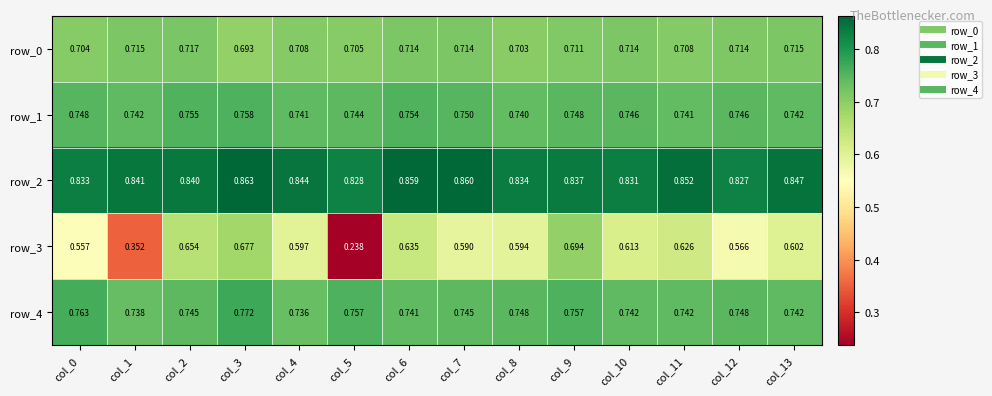

How many series are shown in this chart?

5